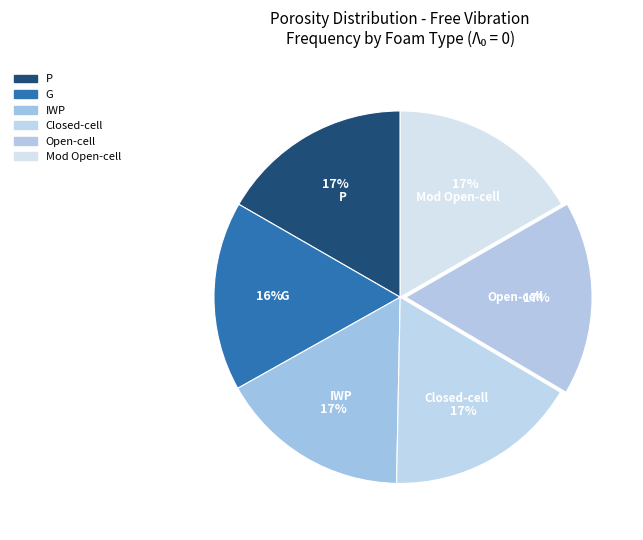

To the nearest percent, what is the average slice percentage?

17%